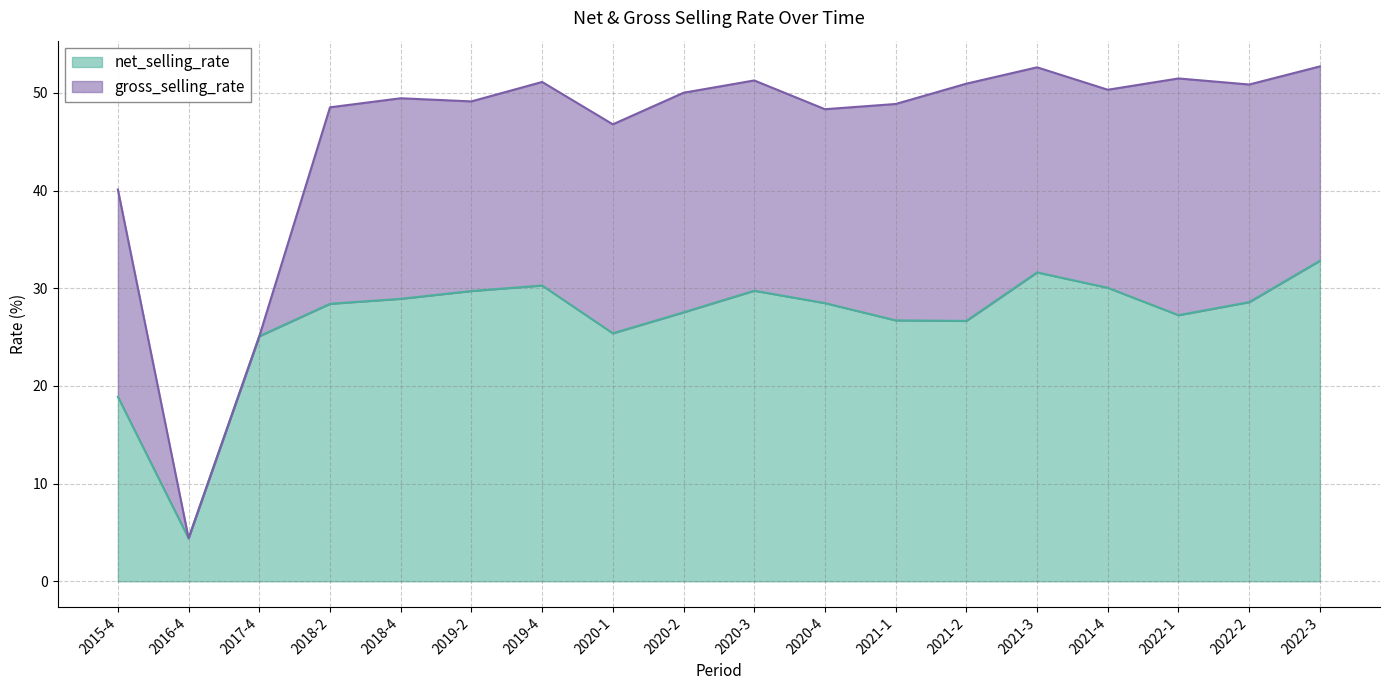

Reading left to right, transcribe all the data shown in this chart.

net_selling_rate: 2015-4=18.9	2016-4=4.4	2017-4=25.1	2018-2=28.4	2018-4=28.9	2019-2=29.7	2019-4=30.3	2020-1=25.4	2020-2=27.5	2020-3=29.7	2020-4=28.5	2021-1=26.7	2021-2=26.7	2021-3=31.6	2021-4=30.0	2022-1=27.2	2022-2=28.6	2022-3=32.8
gross_selling_rate: 2015-4=40.1	2016-4=4.4	2017-4=25.1	2018-2=48.5	2018-4=49.4	2019-2=49.1	2019-4=51.1	2020-1=46.8	2020-2=50.0	2020-3=51.3	2020-4=48.3	2021-1=48.9	2021-2=50.9	2021-3=52.6	2021-4=50.3	2022-1=51.5	2022-2=50.8	2022-3=52.7